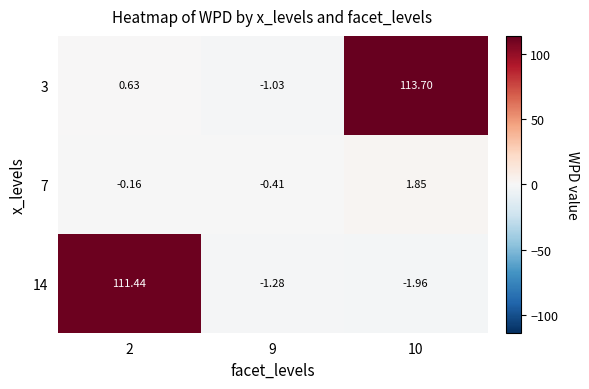

Reading left to right, transcribe all the data shown in this chart.

3: 2=0.6	9=-1.0	10=113.7
7: 2=-0.2	9=-0.4	10=1.9
14: 2=111.4	9=-1.3	10=-2.0